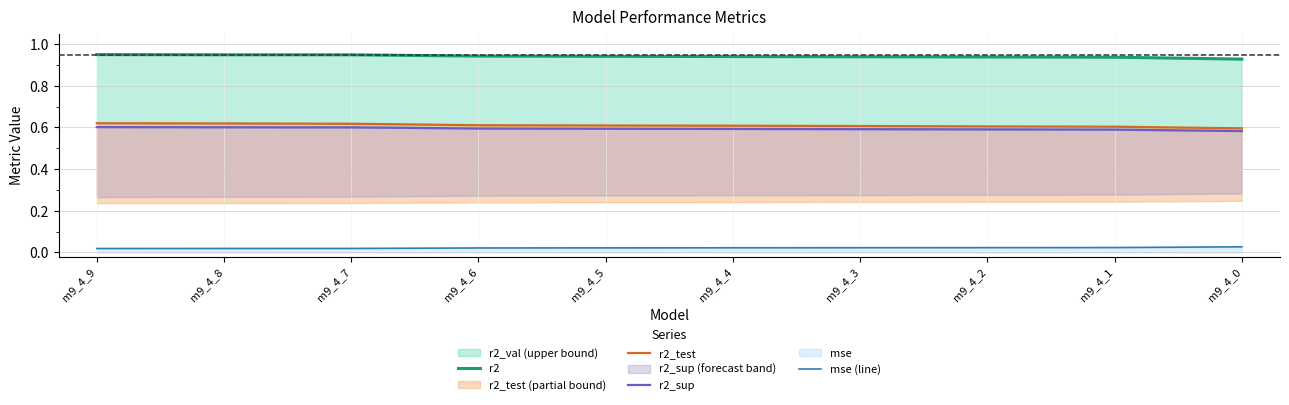

True or false: mse (line) and r2 intersect in this chart.

False